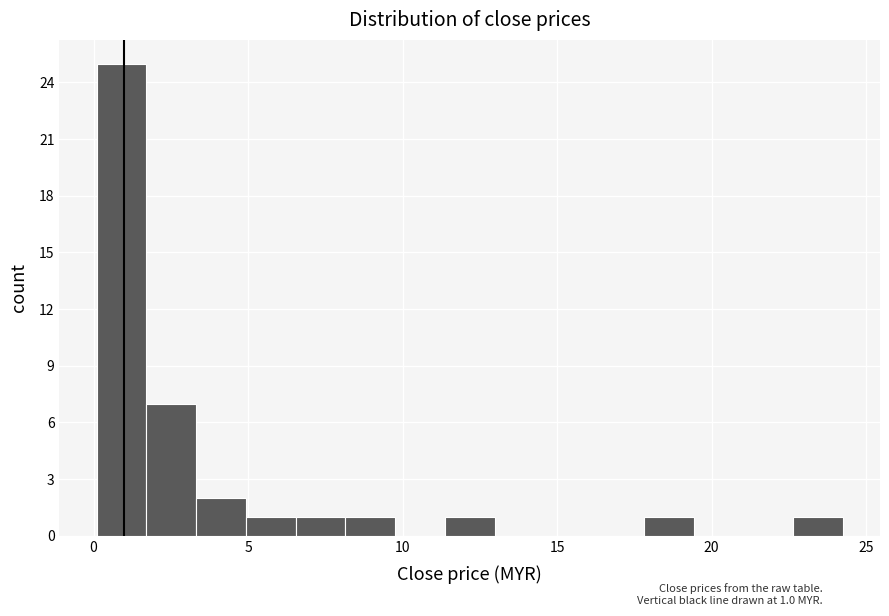

Around what value on the x-axis is the tallest bar? Give the approximate position of its centre, as read against the axis.

1.0